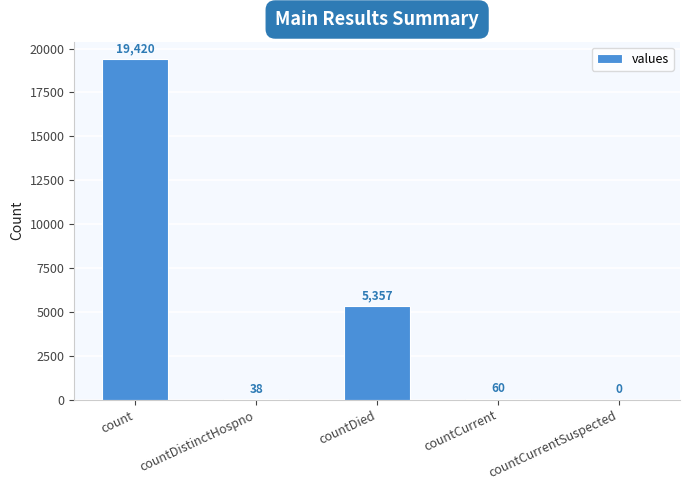

What is the sum of all values?

24875